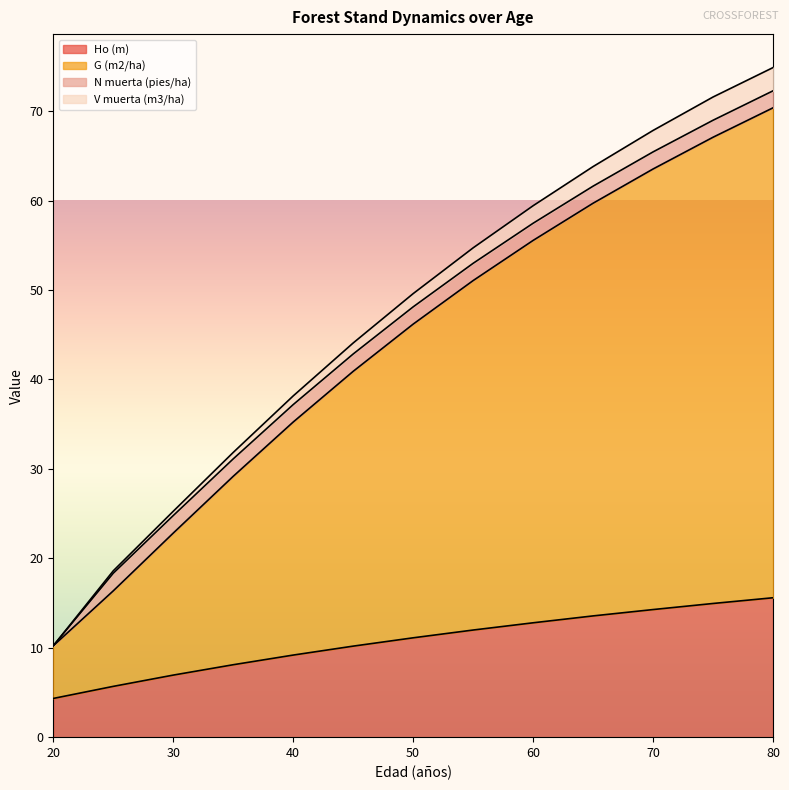

How many lines are shown in the chart?

4